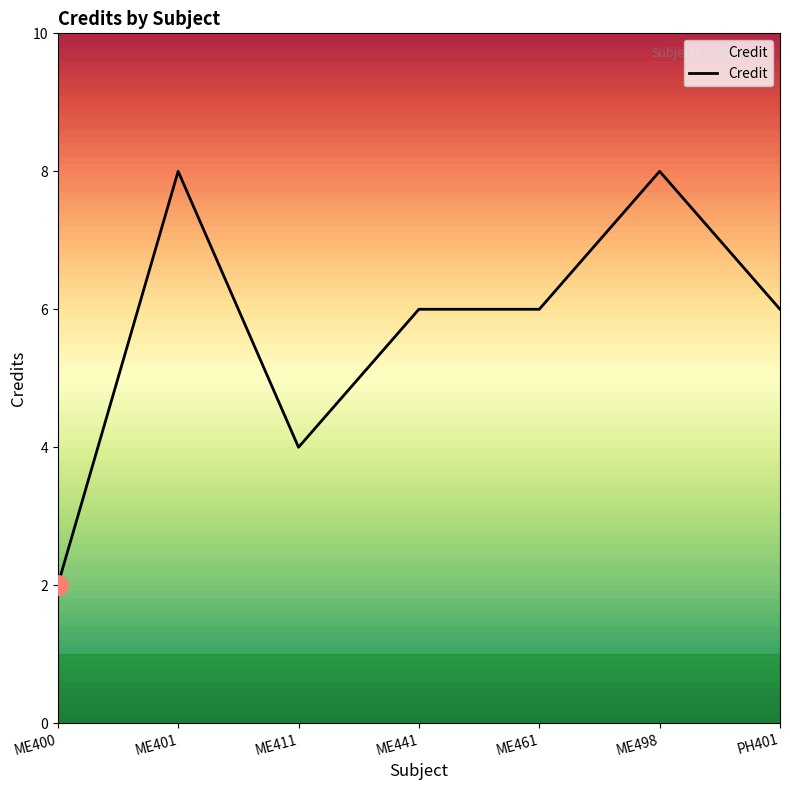

Count the number of data series in this chart.

1